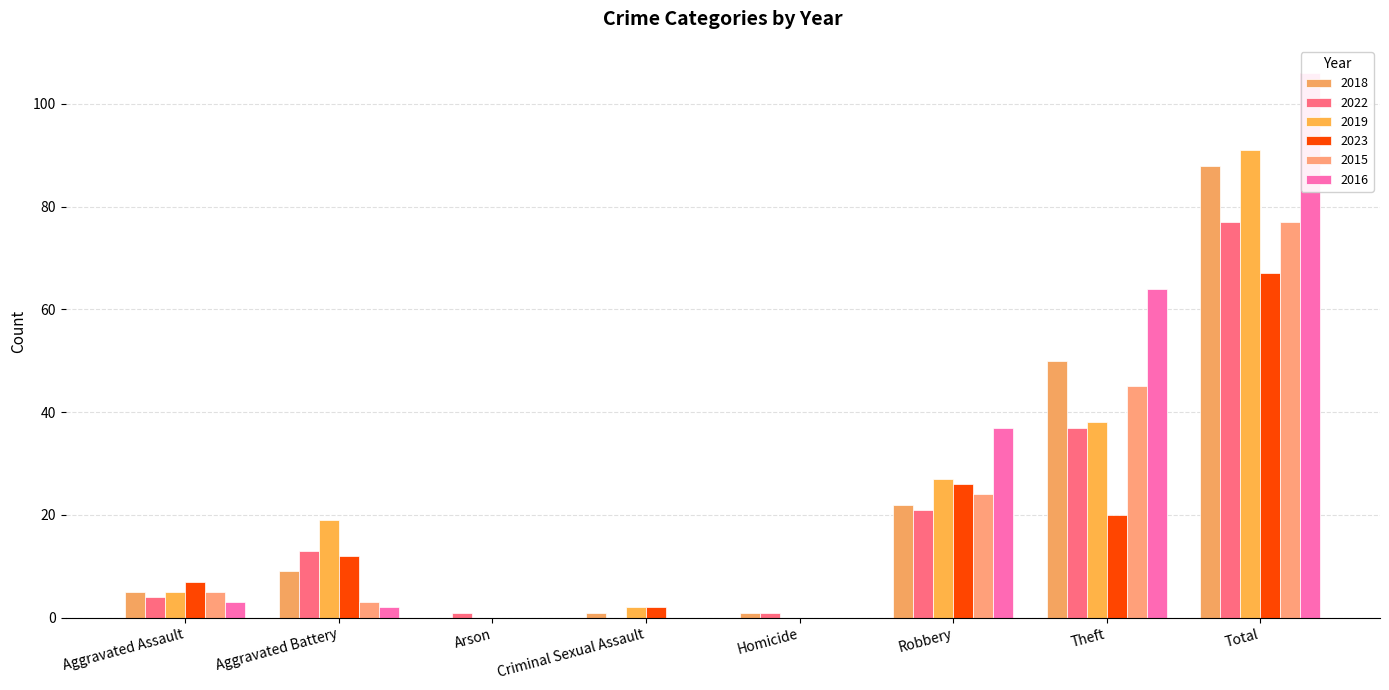

Rank the series at Robbery from lowest to highest value.

2022, 2018, 2015, 2023, 2019, 2016